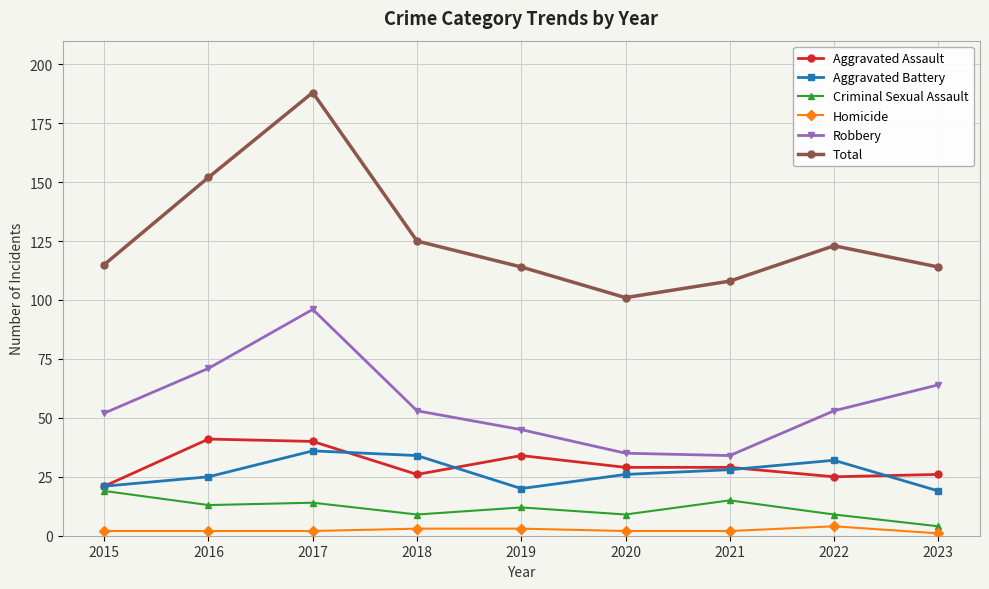

Which series changed the most between 2016 and 2023?

Total